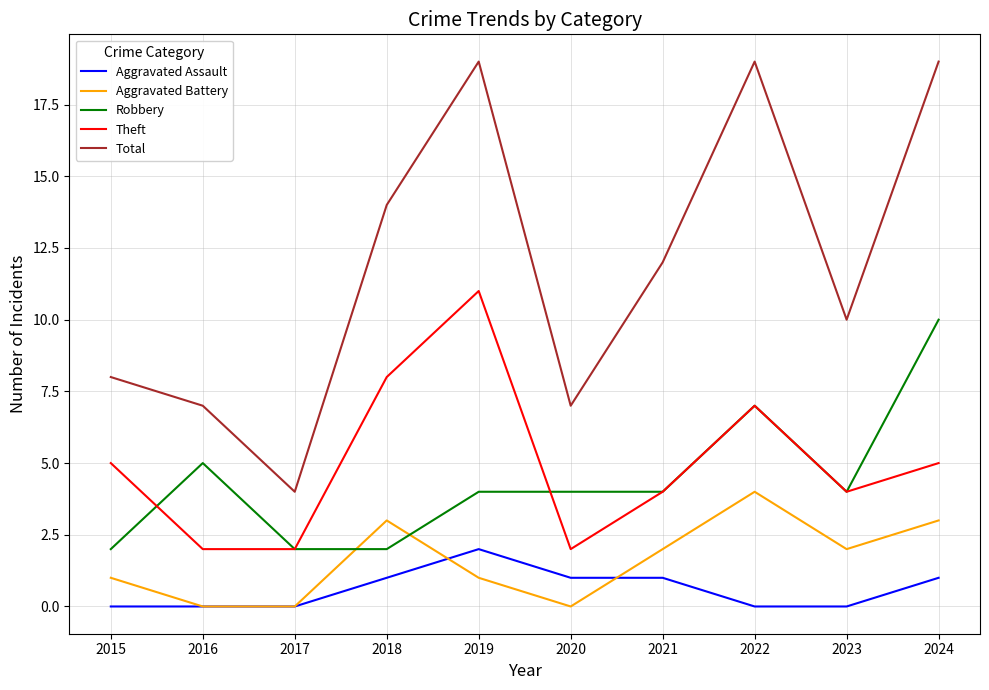

What is the highest value of the Total series?

19